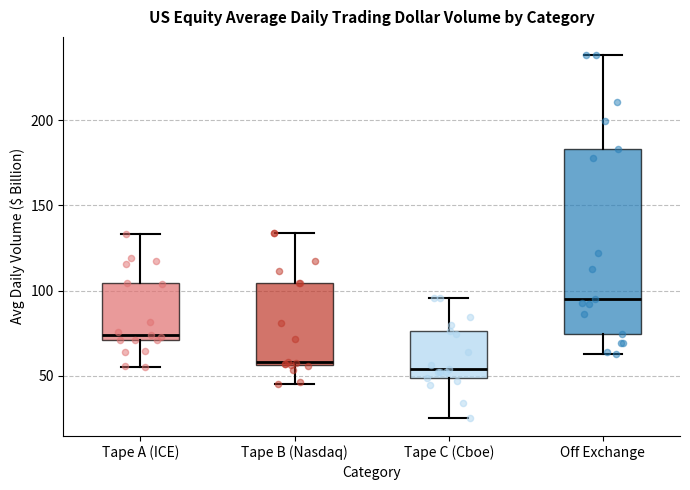

Where does the upper whisker of the box for Off Exchange end on the y-axis? The values are not printed on the chart, so give them approximately, as read against the axis.

240